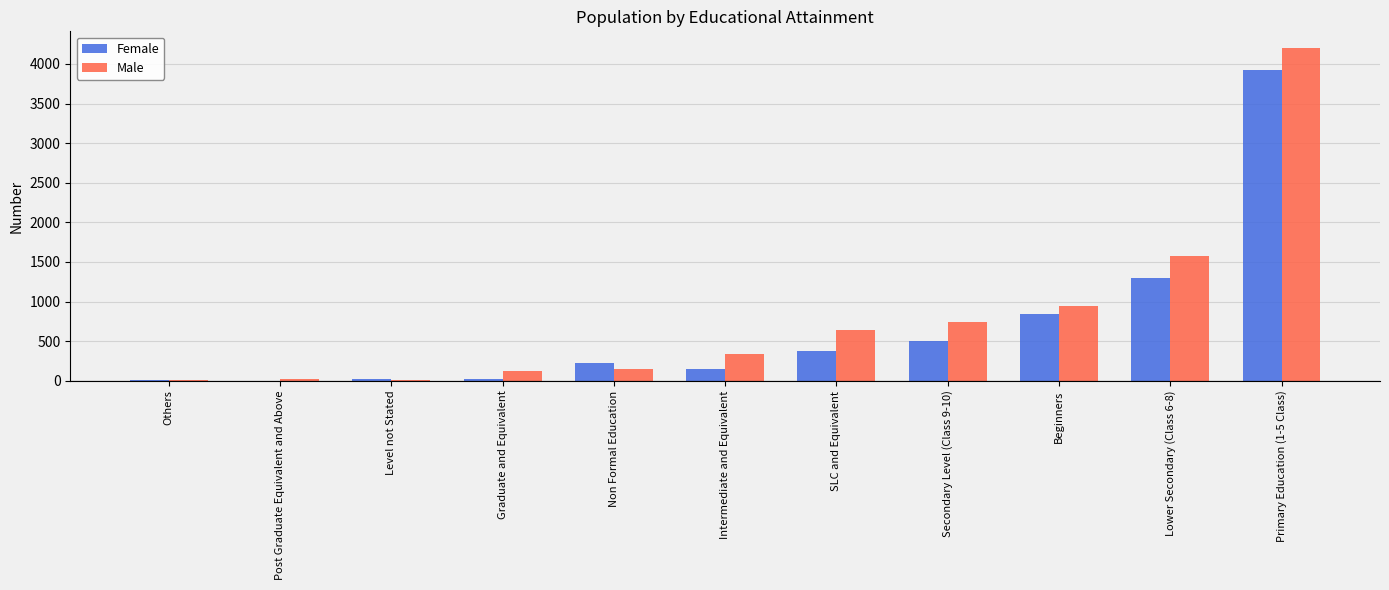

Are the bars grouped side by side (vs. stacked)?

Yes